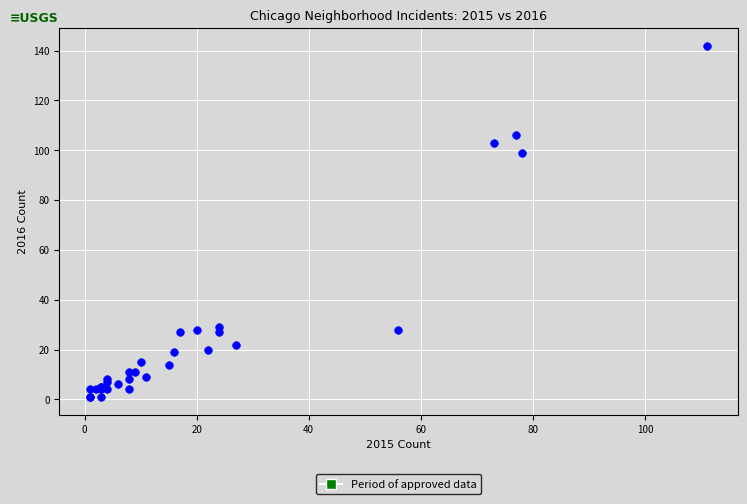

What Y value in the scatter plot is closest to 71?

99